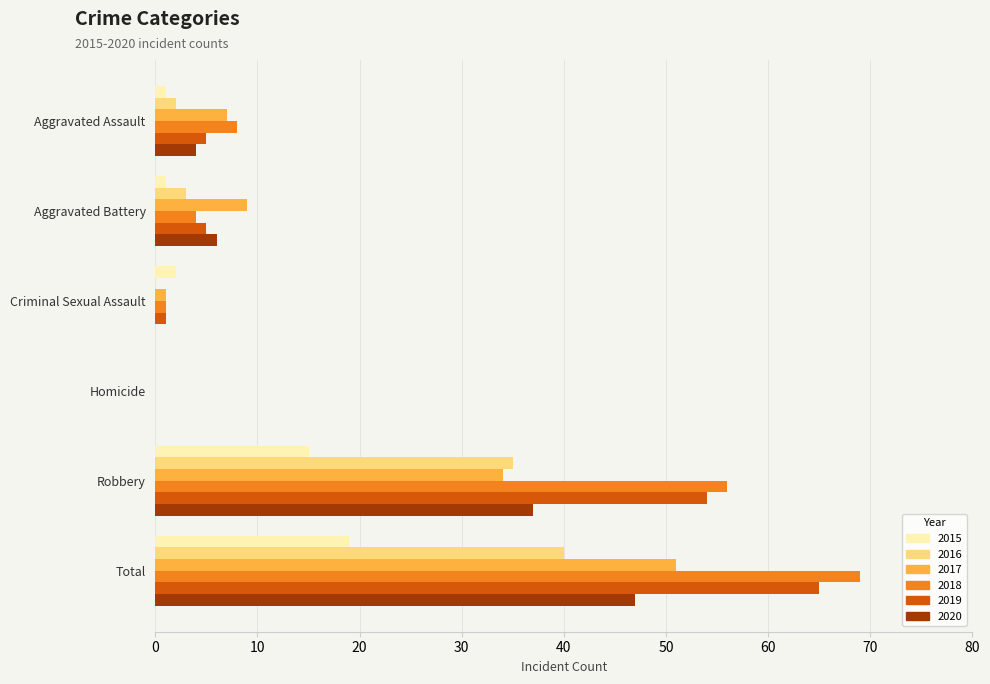

Between Homicide and Total, which series saw the biggest shift?

2018